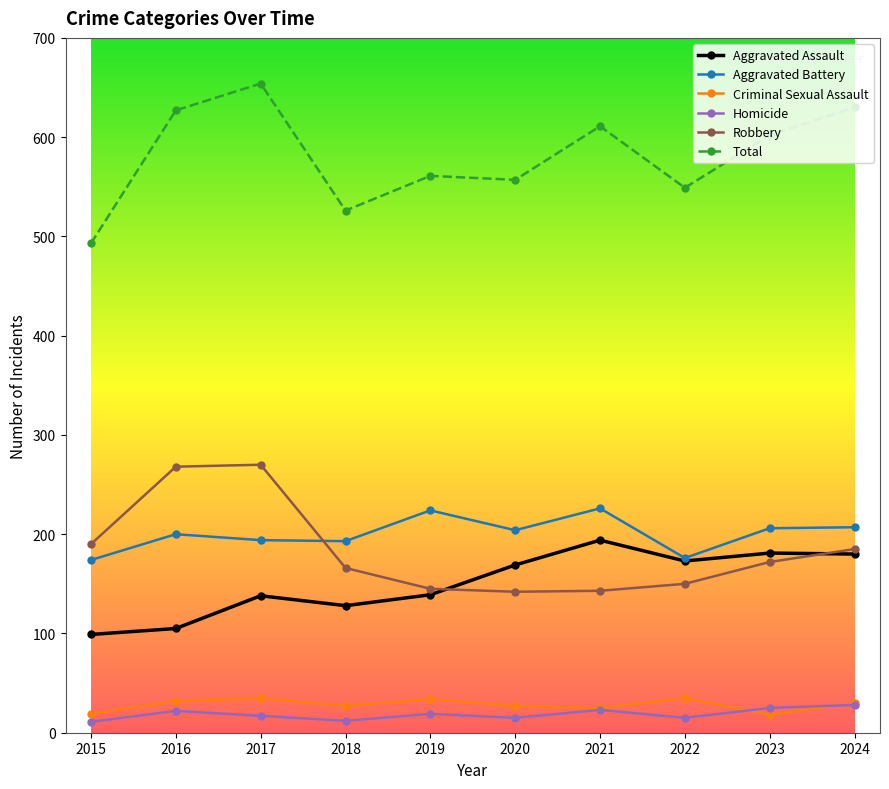

Rank the series by their maximum value, from highest to lowest.

Total, Robbery, Aggravated Battery, Aggravated Assault, Criminal Sexual Assault, Homicide